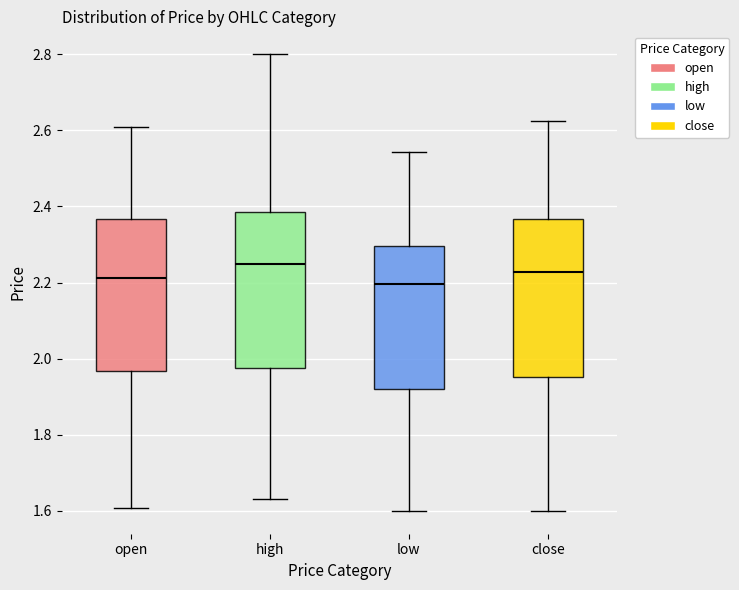

Reading left to right, read every box against the y-axis: the position of its median line, the range the box covers, and the ends of its whiskers. The values are not printed on the chart, so give them approximately, as read against the axis.

open: median 2.22, box 1.96 to 2.36, whiskers 1.60 to 2.60
high: median 2.24, box 1.98 to 2.38, whiskers 1.64 to 2.80
low: median 2.20, box 1.92 to 2.30, whiskers 1.60 to 2.54
close: median 2.22, box 1.96 to 2.36, whiskers 1.60 to 2.62